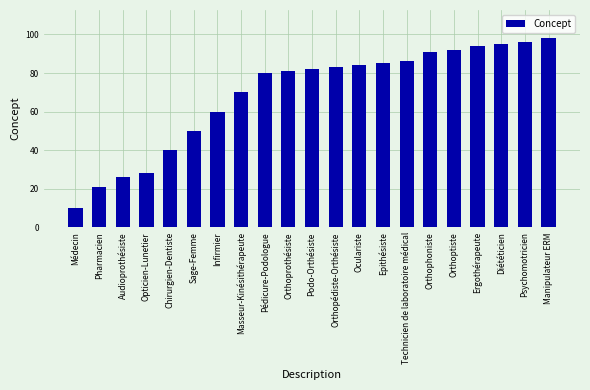

List the labels in order of value, smallest first.

Médecin, Pharmacien, Audioprothésiste, Opticien-Lunetier, Chirurgien-Dentiste, Sage-Femme, Infirmier, Masseur-Kinésithérapeute, Pédicure-Podologue, Orthoprothésiste, Podo-Orthésiste, Orthopédiste-Orthésiste, Oculariste, Epithésiste, Technicien de laboratoire médical, Orthophoniste, Orthoptiste, Ergothérapeute, Diététicien, Psychomotricien, Manipulateur ERM